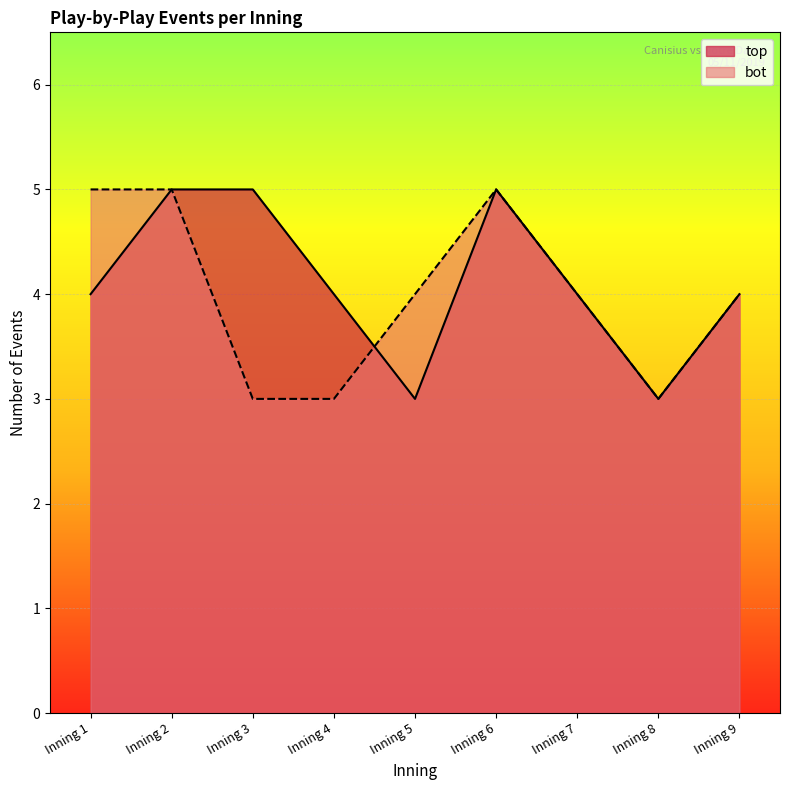

What is the sum of all bot_events values?

36